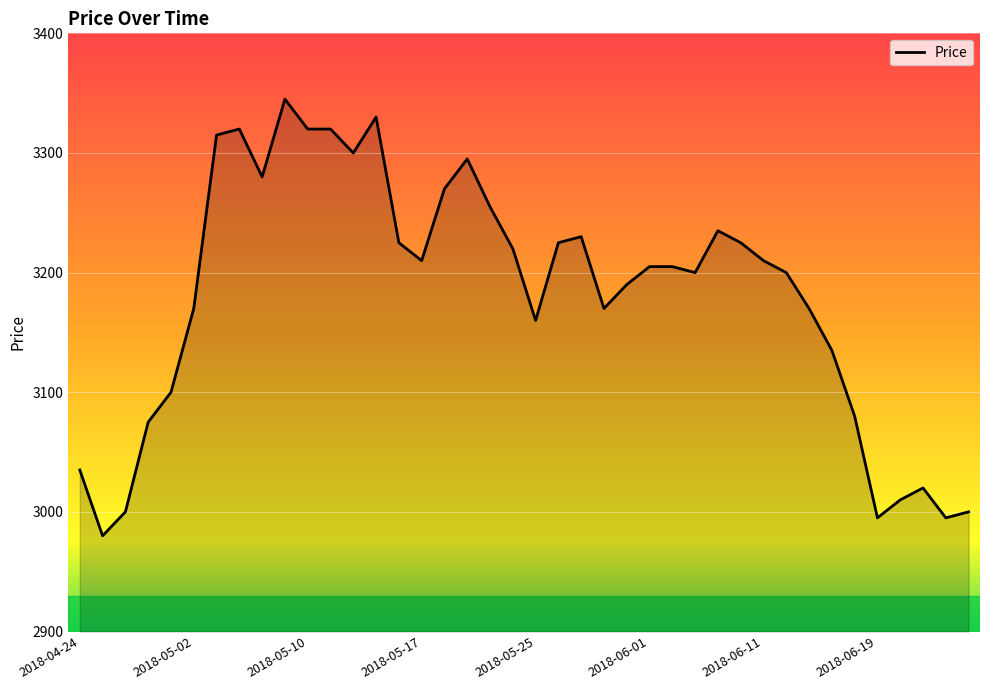

What is the maximum value shown in the chart?

3345